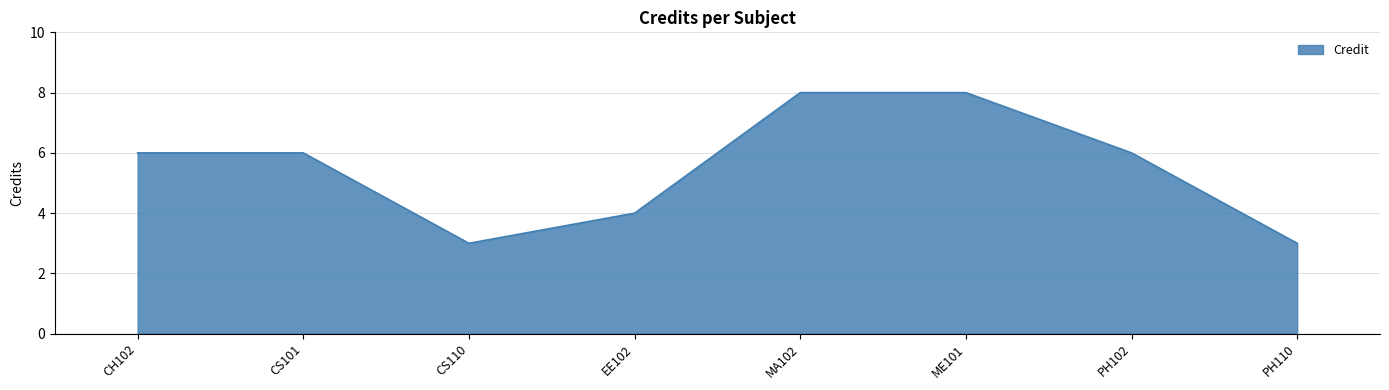

Reading left to right, what are all the values shown in this chart?

6	6	3	4	8	8	6	3